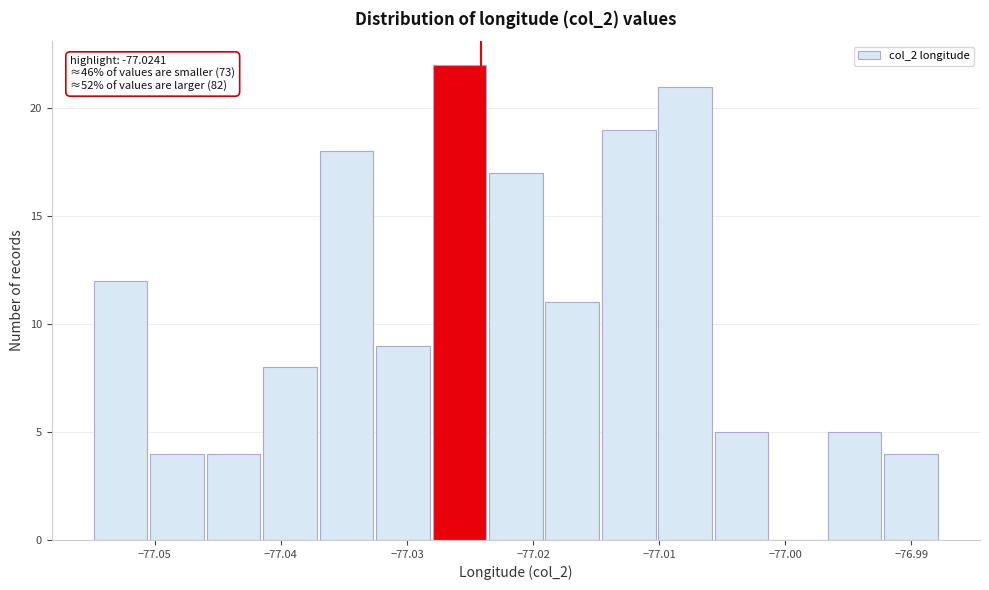

Over which range of the x-axis is the bar tallest?

-77.028 to -77.024